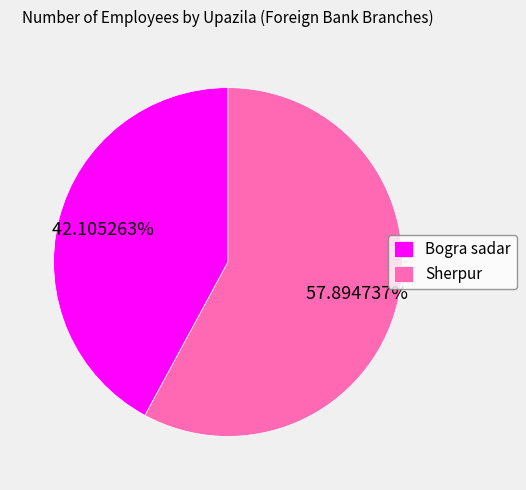

What percentage do Sherpur and Bogra sadar together represent?

100.0%